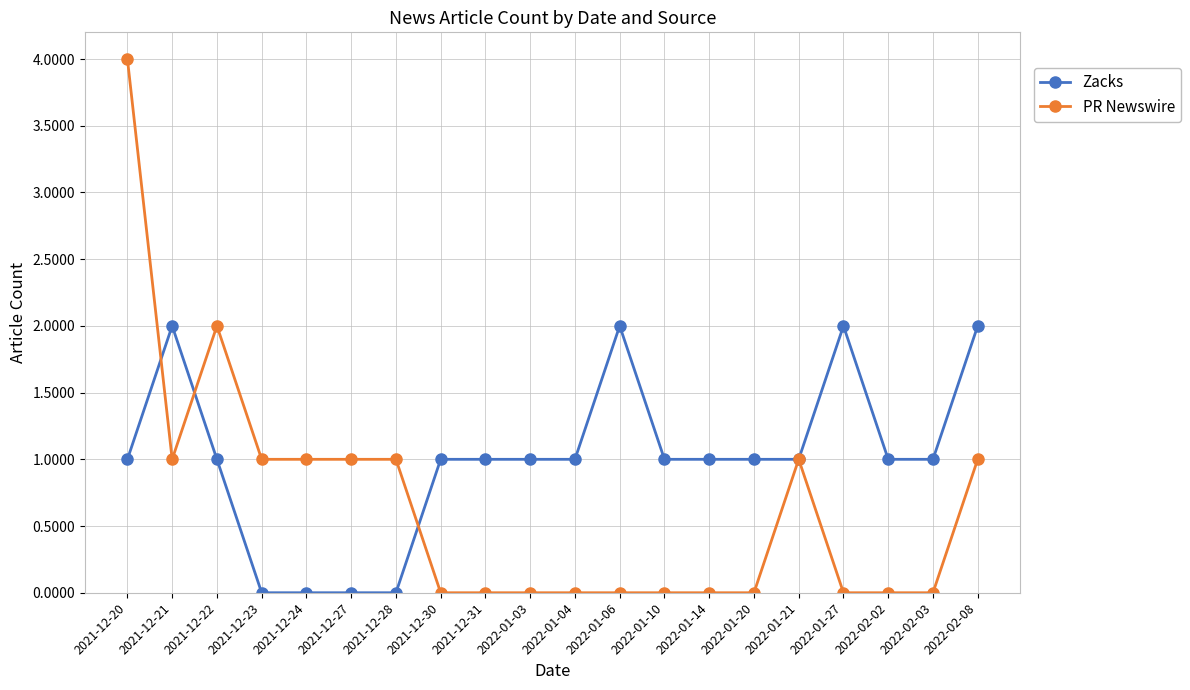

At how many categories does at least one series exceed 3?

1